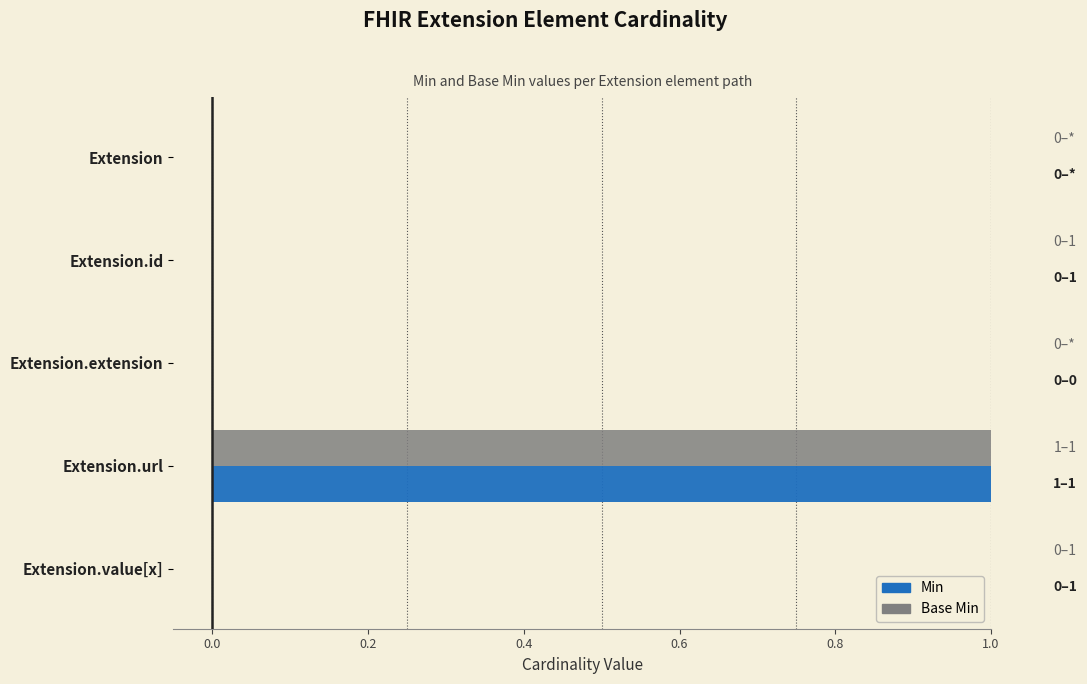

At which category is the sum across all series the highest?

Extension.url